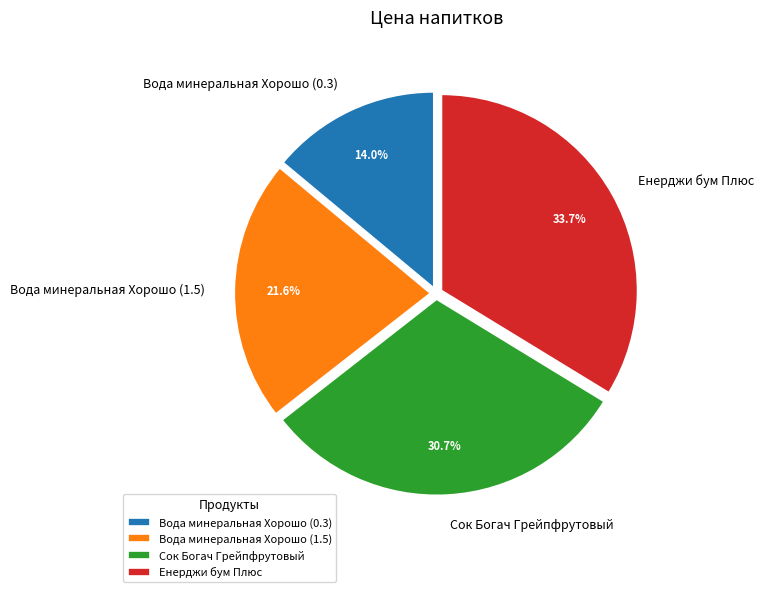

Is the sum of Вода минеральная Хорошо (1.5) and Енерджи бум Плюс greater than half?

Yes